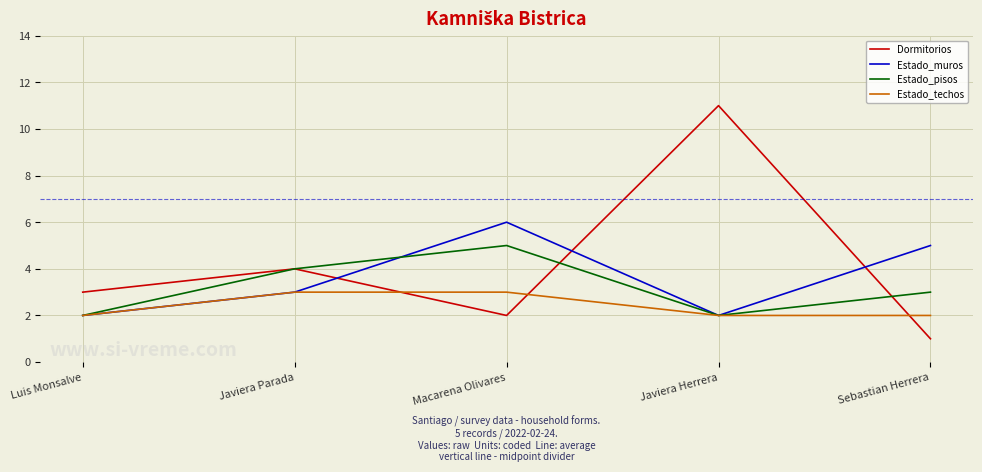

What is the total value across all series at Sebastian Herrera?

11